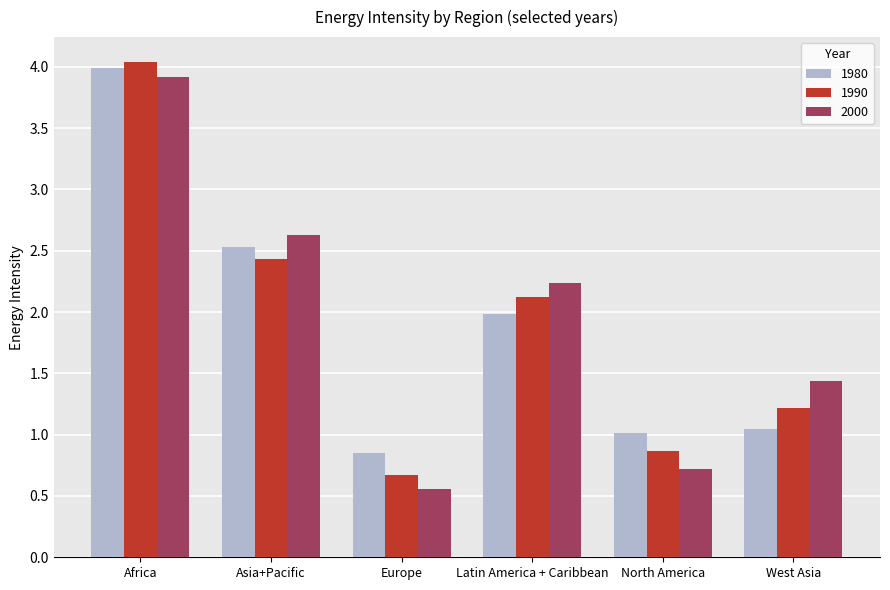

Which category has the lowest value across all series?

Europe